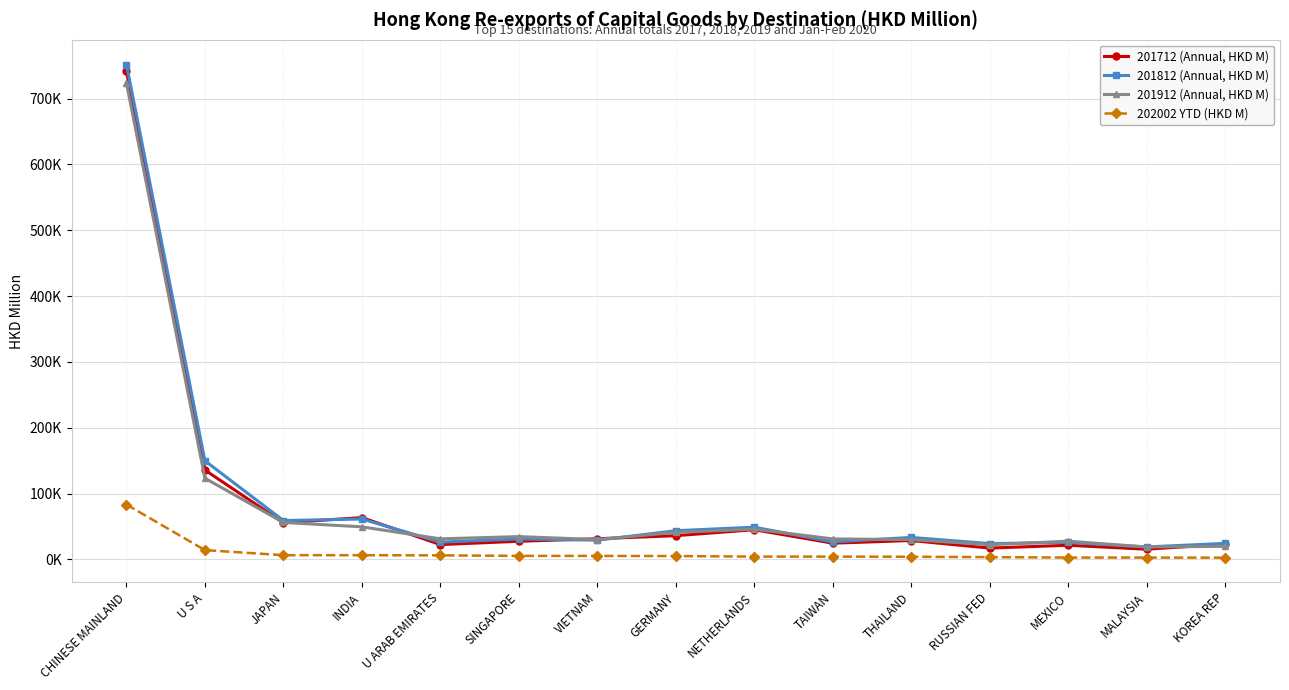

What is the difference between the highest and lowest values at NETHERLANDS?

44710.1